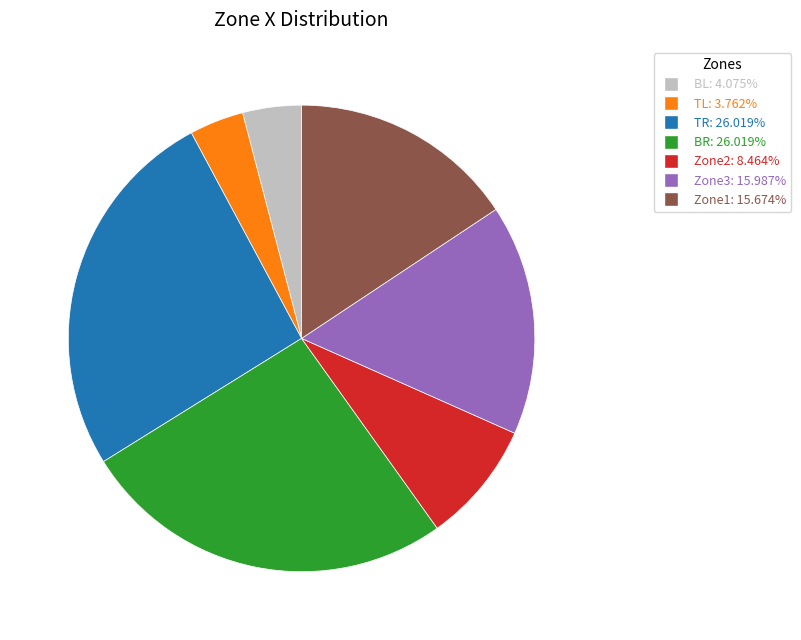

Combined, do TL: 3.762% and Zone3: 15.987% account for over 50%?

No